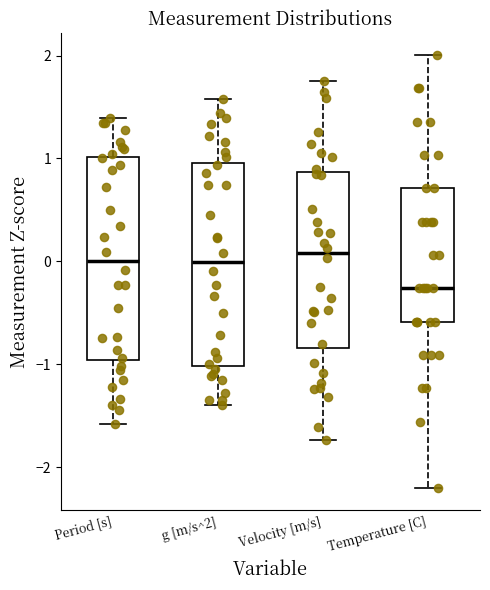

Reading left to right, transcribe this box plot: for each box, give where its median line is, the range the box spans, and where its two whiskers end, as read against the y-axis. The values are not printed on the chart, so give them approximately, as read against the axis.

Period [s]: median 0.0, box -1.0 to 1.0, whiskers -1.6 to 1.4
g [m/s^2]: median 0.0, box -1.0 to 1.0, whiskers -1.4 to 1.6
Velocity [m/s]: median 0.1, box -0.8 to 0.9, whiskers -1.7 to 1.8
Temperature [C]: median -0.3, box -0.6 to 0.7, whiskers -2.2 to 2.0